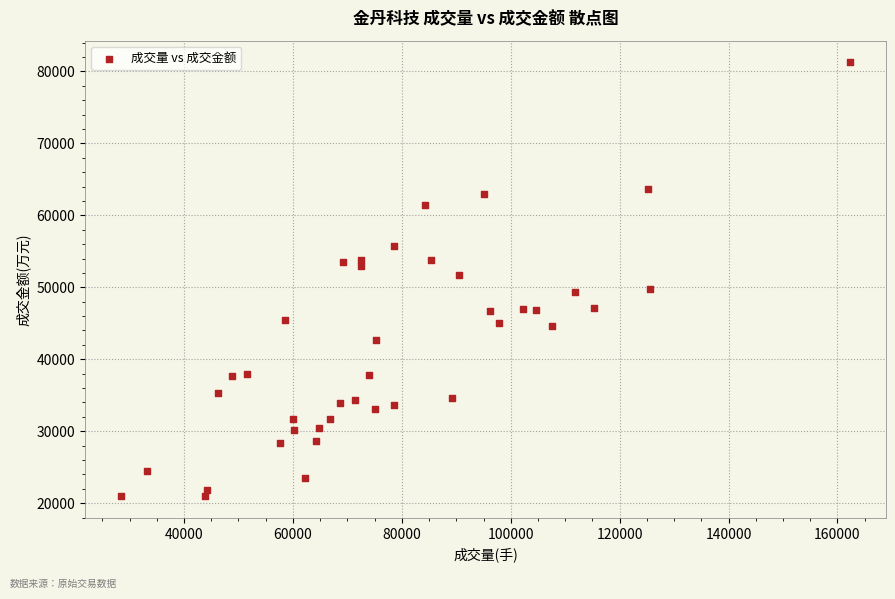

What is the range of Y values (max minus min)?

60292